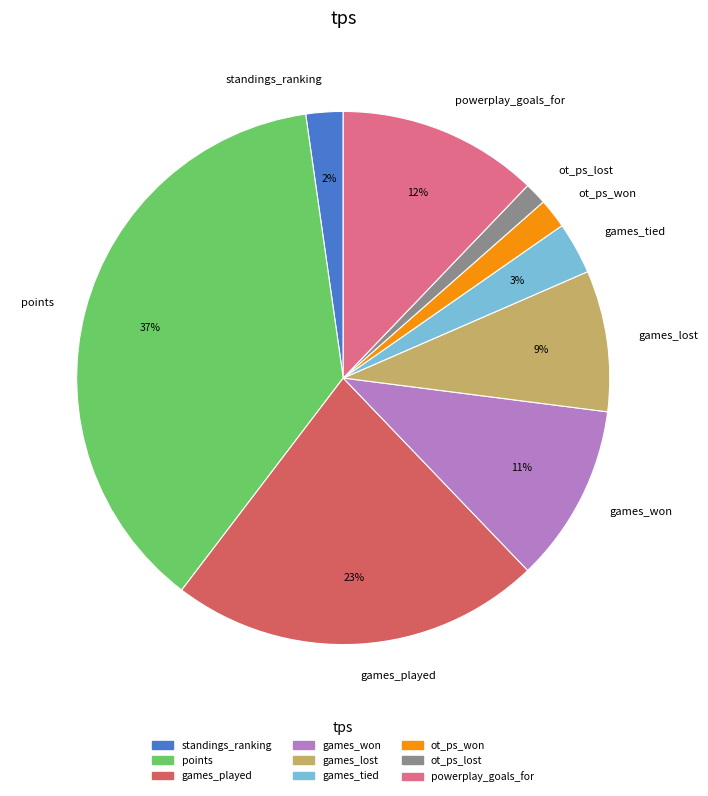

Which has a higher value, powerplay_goals_for or games_played?

games_played